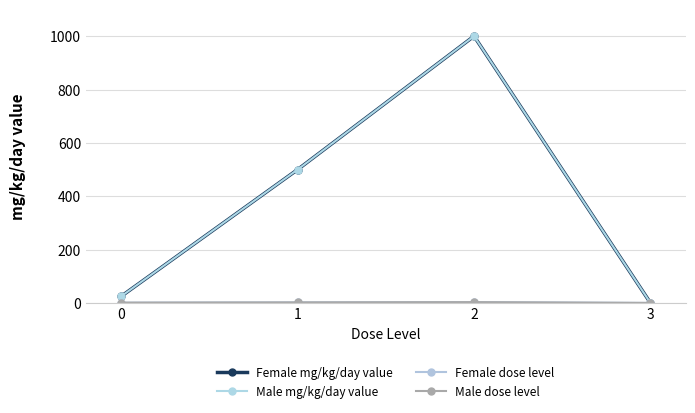

What is the average value of the Male dose level series?

2